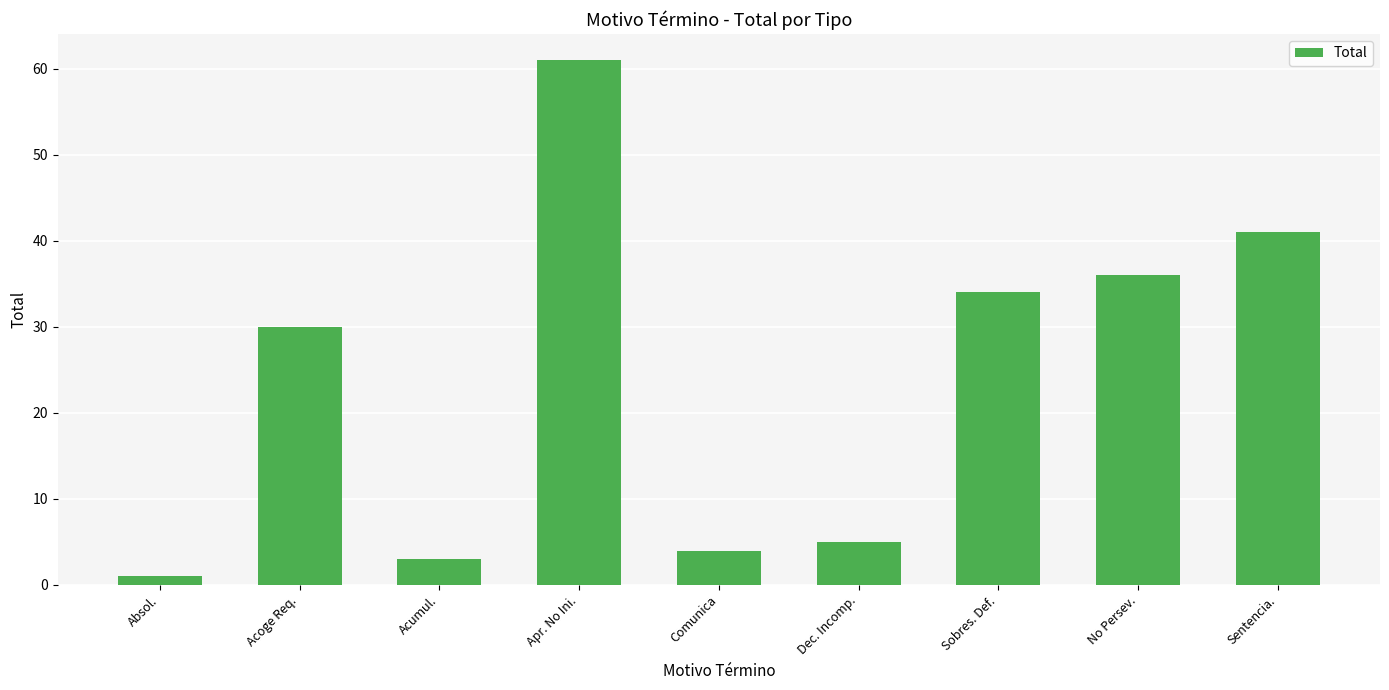

List the labels in order of value, largest first.

Apr. No Ini., Sentencia., No Persev., Sobres. Def., Acoge Req., Dec. Incomp., Comunica, Acumul., Absol.